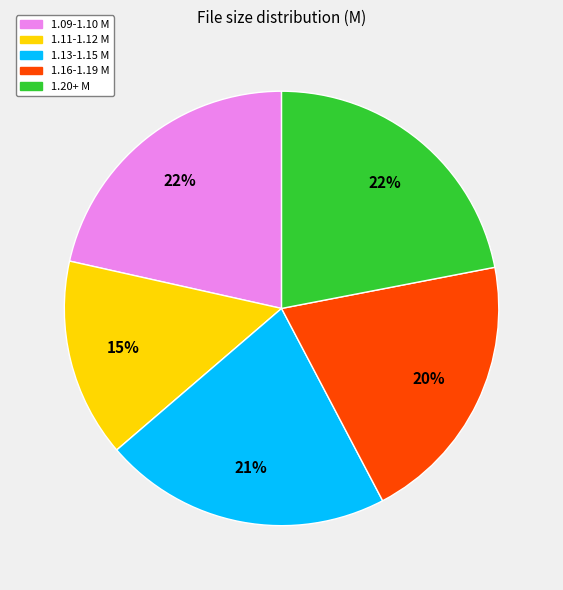

To the nearest percent, what is the average slice percentage?

20%